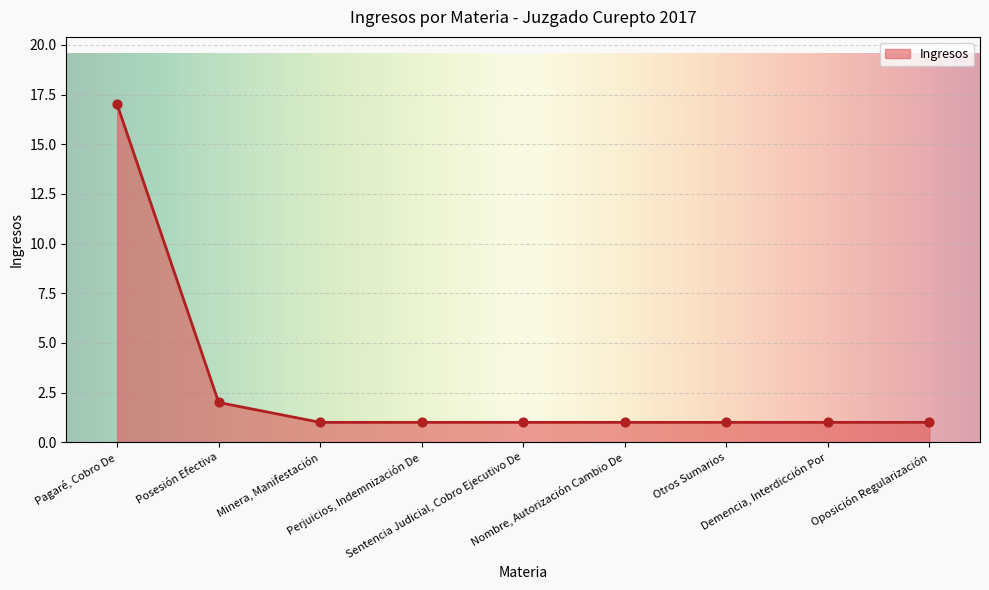

What is the maximum value shown in the chart?

17